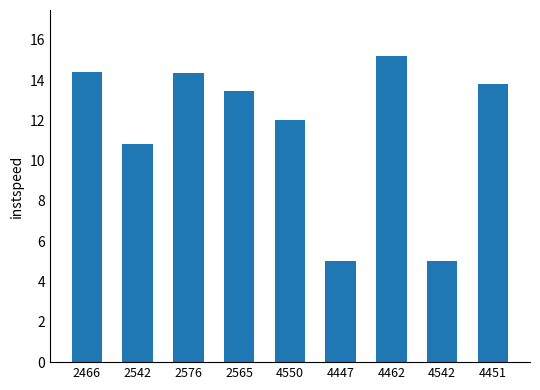

At which category does the chart reach its peak across all series?

4462